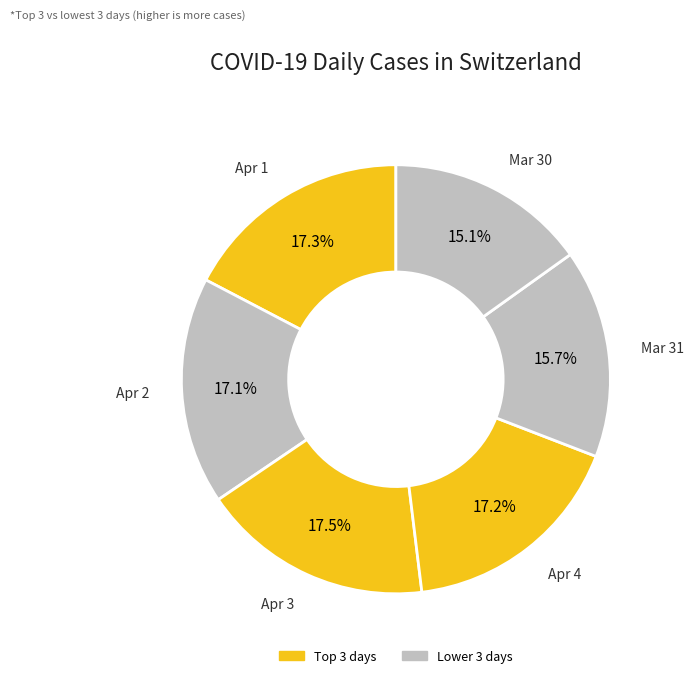

How many segments does this pie chart have?

6